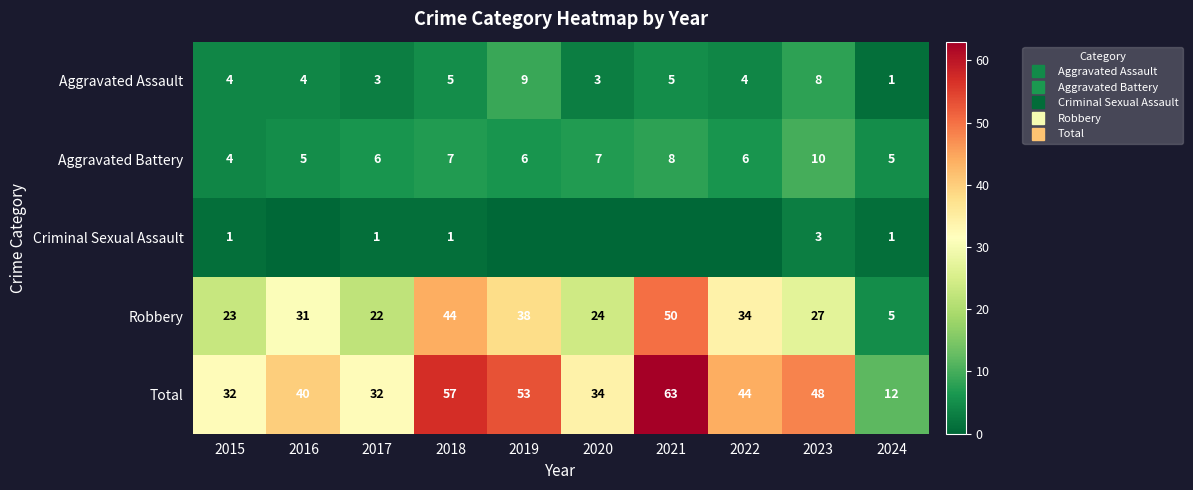

Rank the categories by Robbery value from lowest to highest.

2024, 2017, 2015, 2020, 2023, 2016, 2022, 2019, 2018, 2021